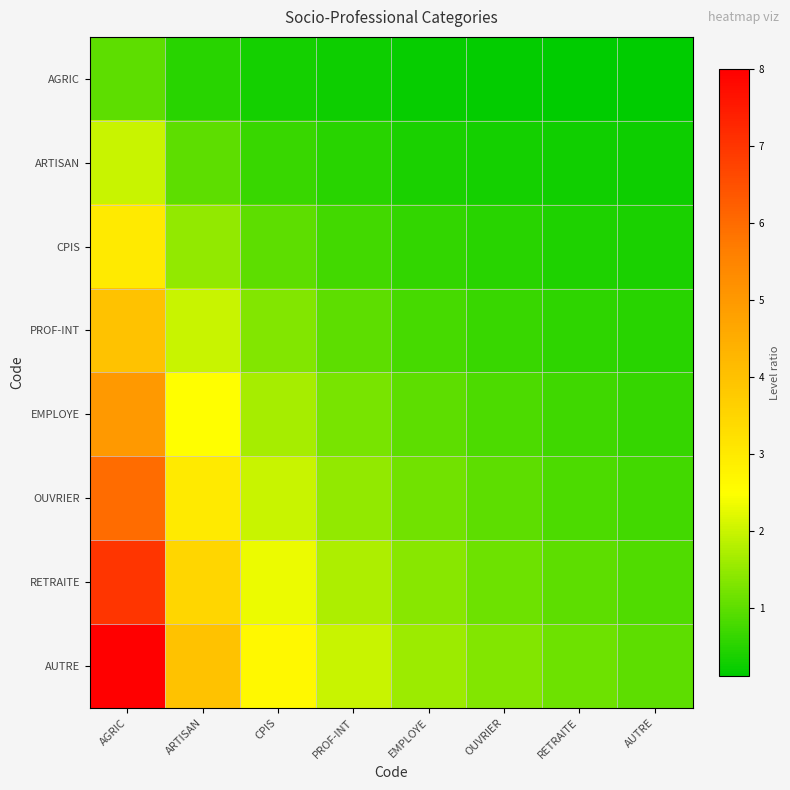

Reading right to left, transcribe all the data shown in this chart.

AGRIC: AUTRE=0.1	RETRAITE=0.1	OUVRIER=0.2	EMPLOYE=0.2	PROF-INT=0.2	CPIS=0.3	ARTISAN=0.5	AGRIC=1.0
ARTISAN: AUTRE=0.2	RETRAITE=0.3	OUVRIER=0.3	EMPLOYE=0.4	PROF-INT=0.5	CPIS=0.7	ARTISAN=1.0	AGRIC=2.0
CPIS: AUTRE=0.4	RETRAITE=0.4	OUVRIER=0.5	EMPLOYE=0.6	PROF-INT=0.8	CPIS=1.0	ARTISAN=1.5	AGRIC=3.0
PROF-INT: AUTRE=0.5	RETRAITE=0.6	OUVRIER=0.7	EMPLOYE=0.8	PROF-INT=1.0	CPIS=1.3	ARTISAN=2.0	AGRIC=4.0
EMPLOYE: AUTRE=0.6	RETRAITE=0.7	OUVRIER=0.8	EMPLOYE=1.0	PROF-INT=1.2	CPIS=1.7	ARTISAN=2.5	AGRIC=5.0
OUVRIER: AUTRE=0.8	RETRAITE=0.9	OUVRIER=1.0	EMPLOYE=1.2	PROF-INT=1.5	CPIS=2.0	ARTISAN=3.0	AGRIC=6.0
RETRAITE: AUTRE=0.9	RETRAITE=1.0	OUVRIER=1.2	EMPLOYE=1.4	PROF-INT=1.8	CPIS=2.3	ARTISAN=3.5	AGRIC=7.0
AUTRE: AUTRE=1.0	RETRAITE=1.1	OUVRIER=1.3	EMPLOYE=1.6	PROF-INT=2.0	CPIS=2.7	ARTISAN=4.0	AGRIC=8.0